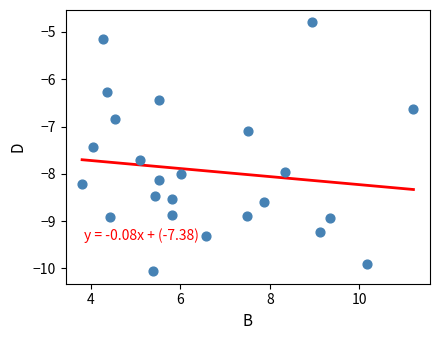

What Y value in the scatter plot is closest to -7?

-7.1